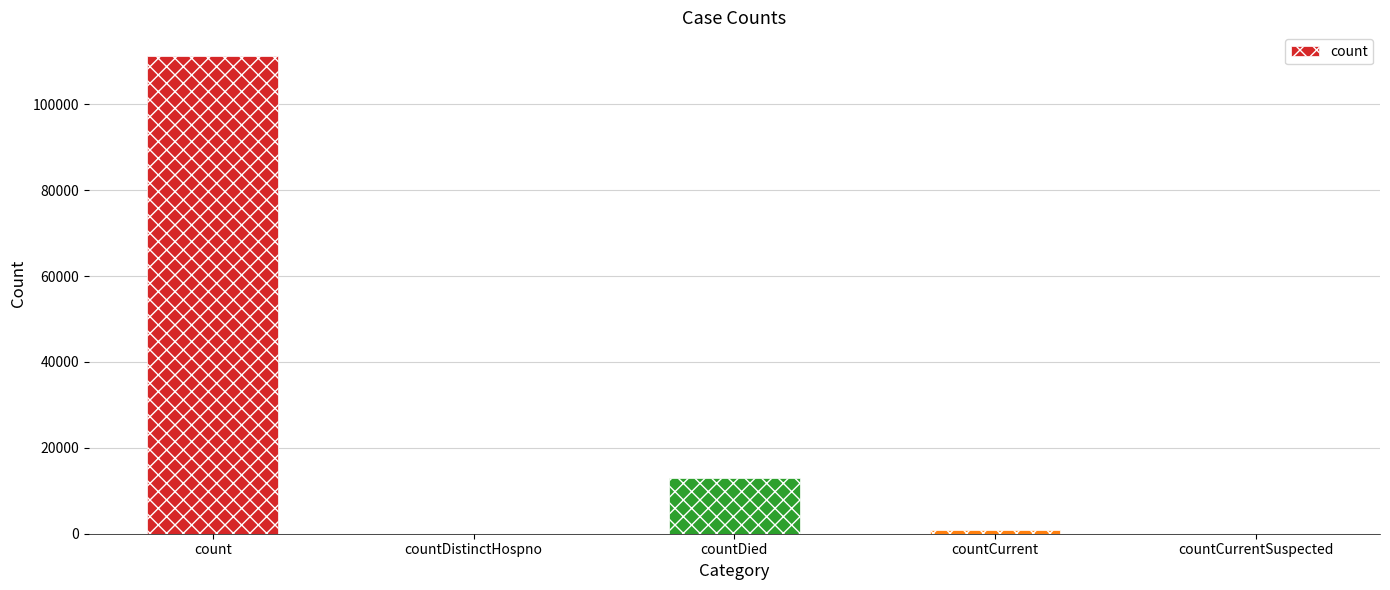

How many data points does each series have?

5